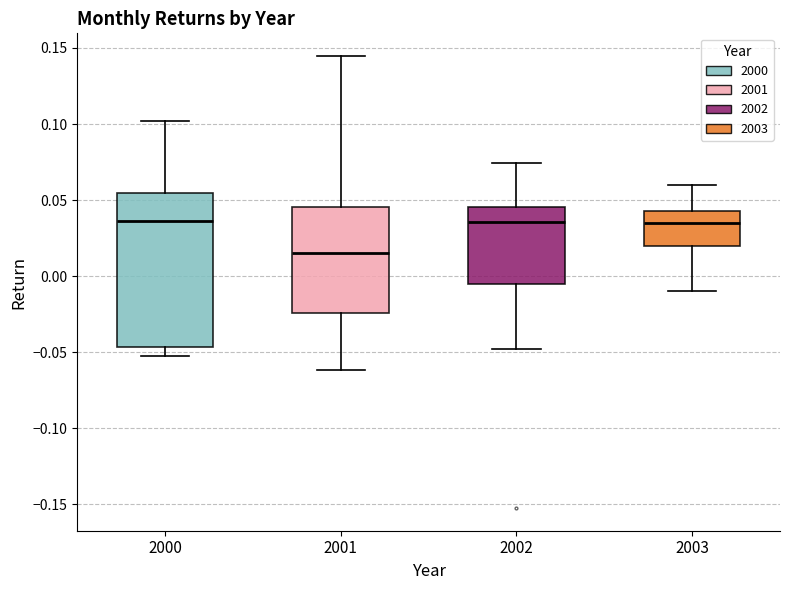

Where does the median line of the box at x = 2003 sit on the y-axis? The values are not printed on the chart, so give them approximately, as read against the axis.

0.035